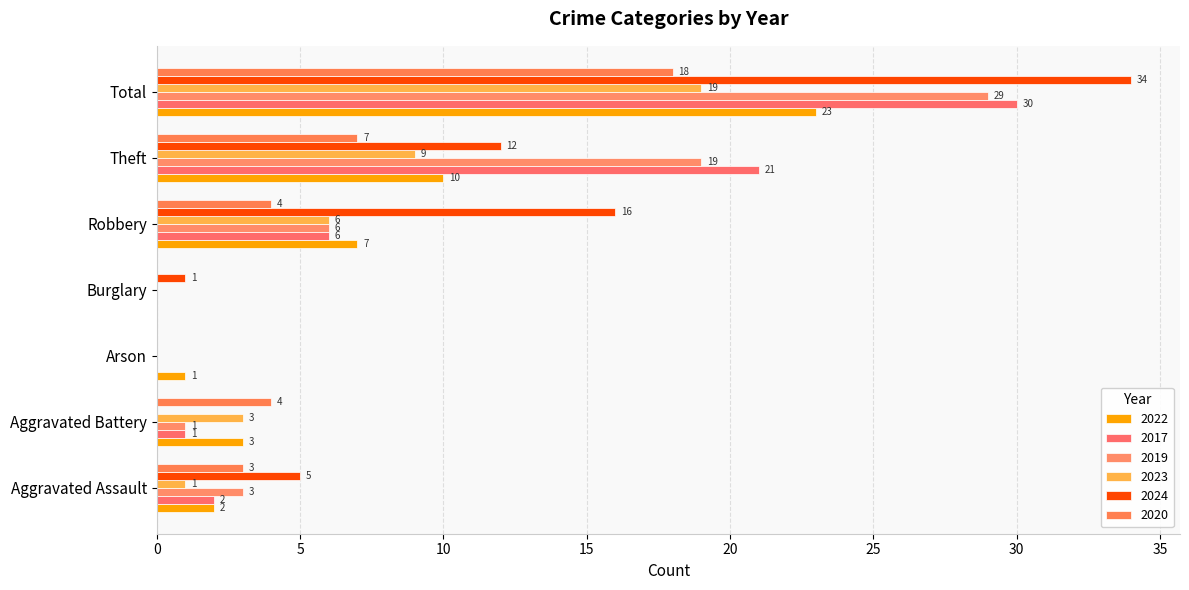

Reading left to right, extract all data points from this chart.

2022: Aggravated Assault=2	Aggravated Battery=3	Arson=1	Burglary=0	Robbery=7	Theft=10	Total=23
2017: Aggravated Assault=2	Aggravated Battery=1	Arson=0	Burglary=0	Robbery=6	Theft=21	Total=30
2019: Aggravated Assault=3	Aggravated Battery=1	Arson=0	Burglary=0	Robbery=6	Theft=19	Total=29
2023: Aggravated Assault=1	Aggravated Battery=3	Arson=0	Burglary=0	Robbery=6	Theft=9	Total=19
2024: Aggravated Assault=5	Aggravated Battery=0	Arson=0	Burglary=1	Robbery=16	Theft=12	Total=34
2020: Aggravated Assault=3	Aggravated Battery=4	Arson=0	Burglary=0	Robbery=4	Theft=7	Total=18